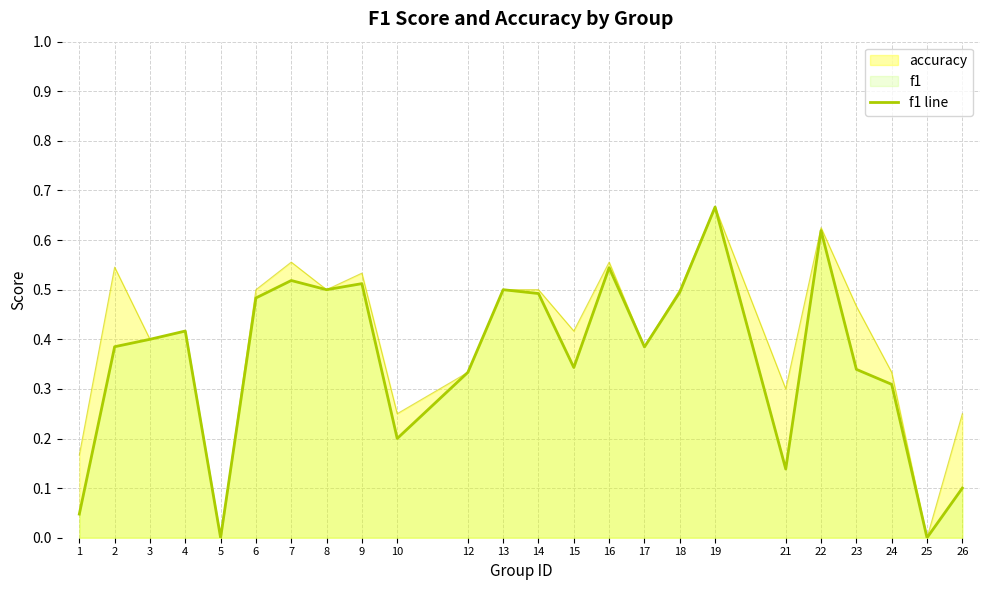

The value at 12 is 0.3. True or false?

True